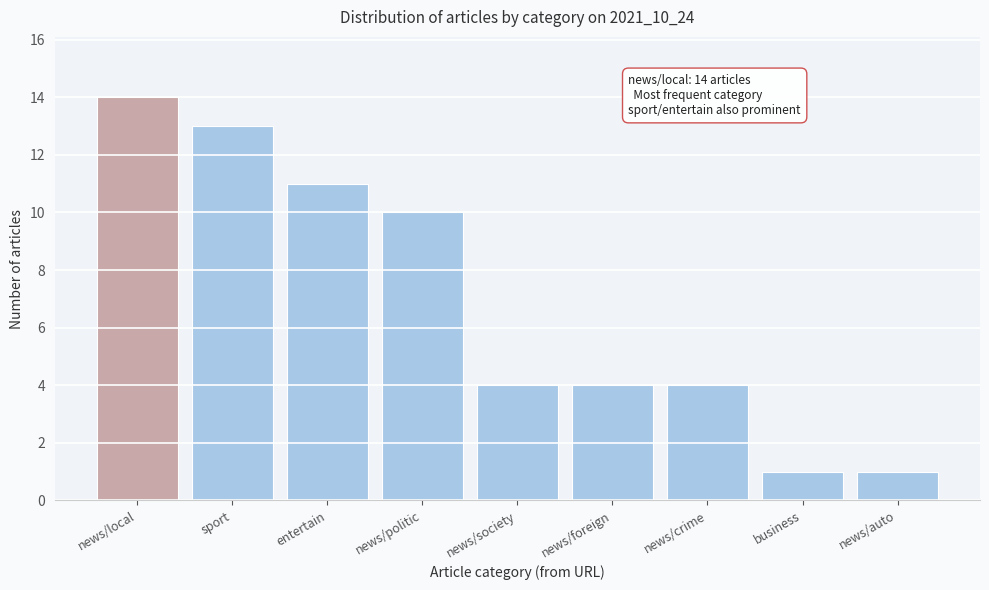

Reading left to right, extract all data points from this chart.

news/local=14	sport=13	entertain=11	news/politic=10	news/society=4	news/foreign=4	news/crime=4	business=1	news/auto=1